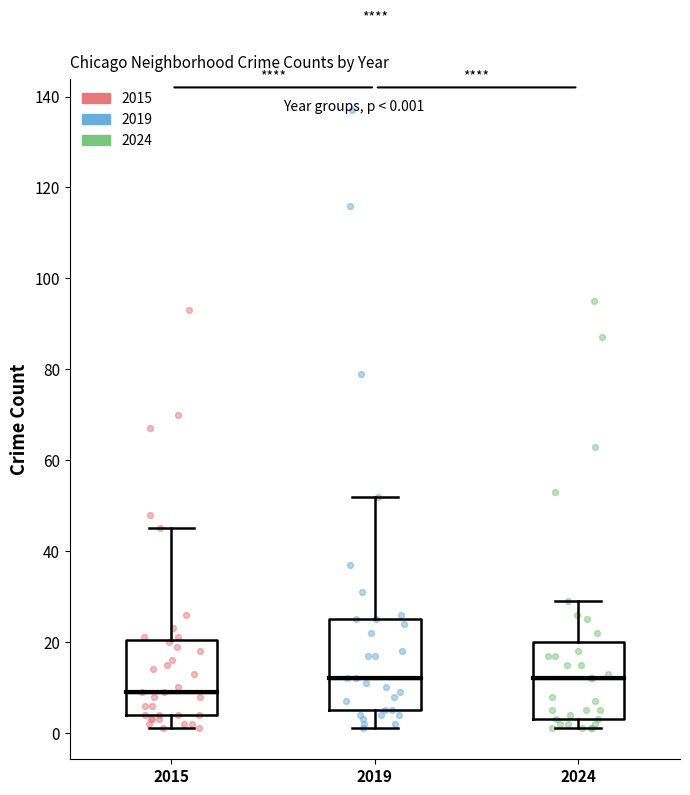

Which box is the tallest, from its lower edge to its upper edge?

2019